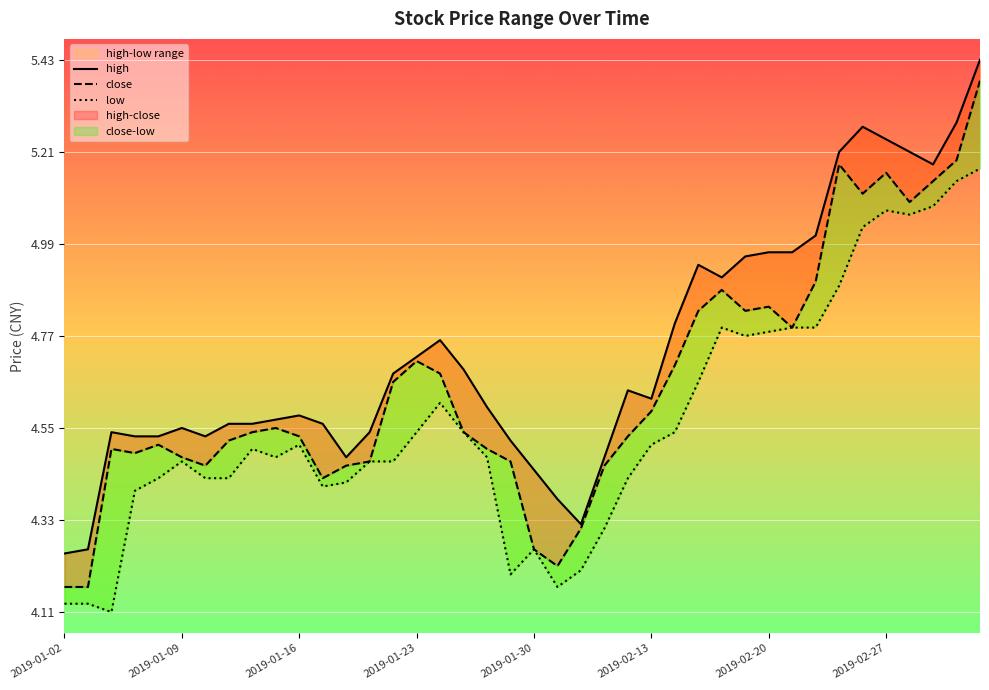

What is the value of the close point at the 10th from the left?

4.5